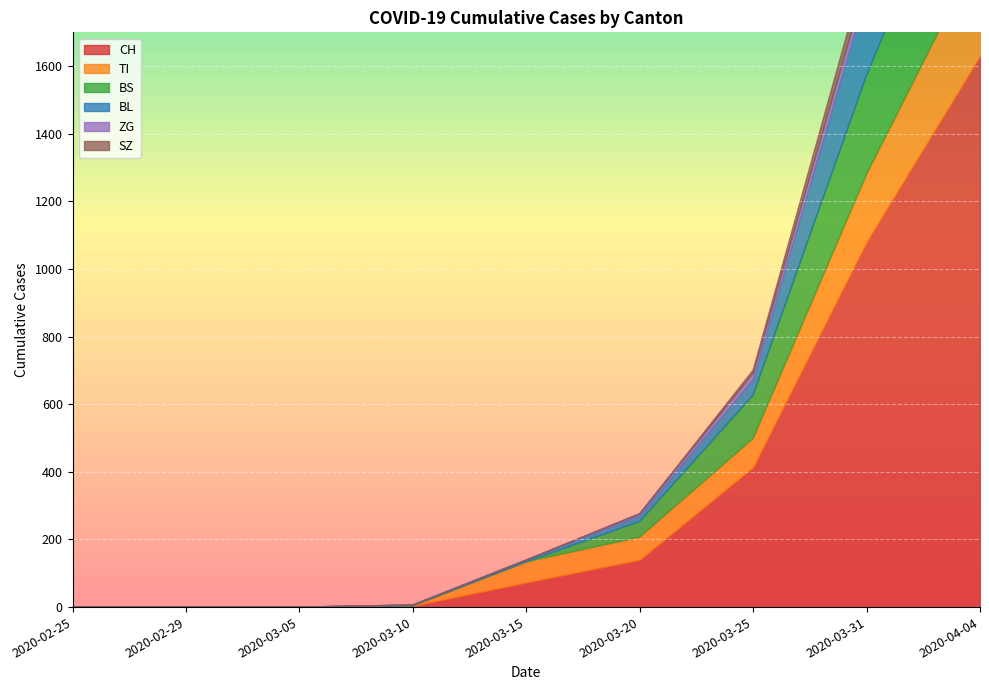

Which series has the largest total across all categories?

CH